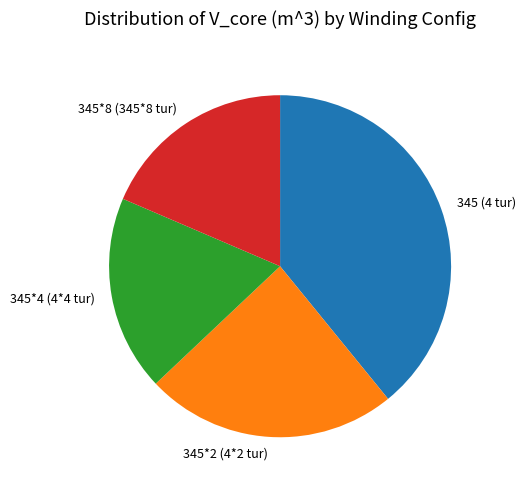

Which category has the biggest portion of the pie?

345 (4 tur)